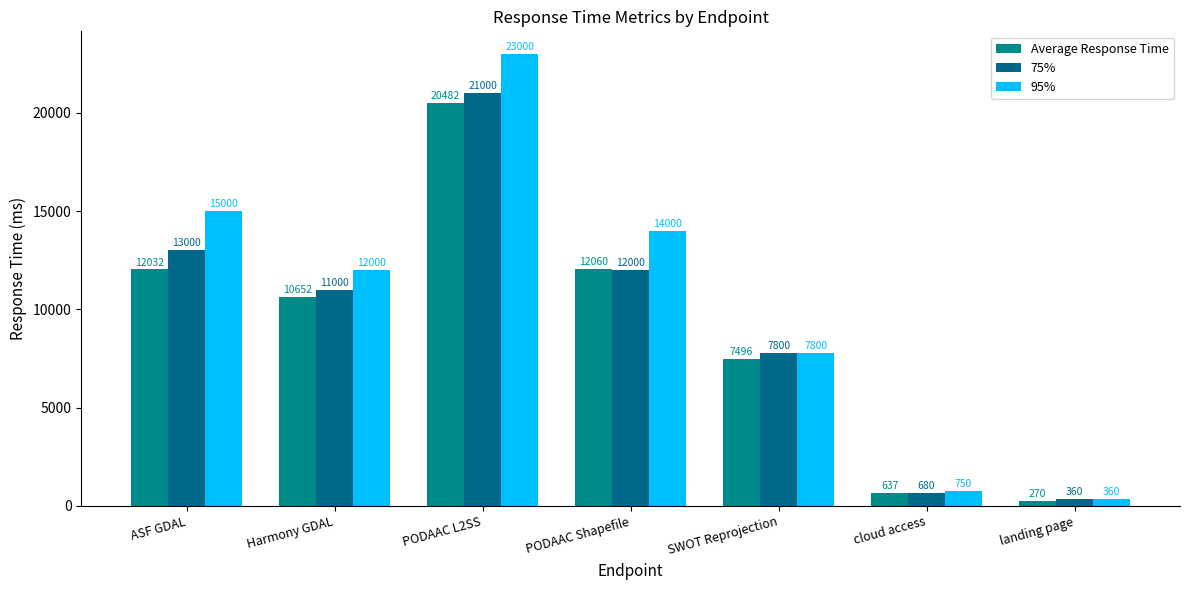

What is the total value across all series at cloud access?

2067.7